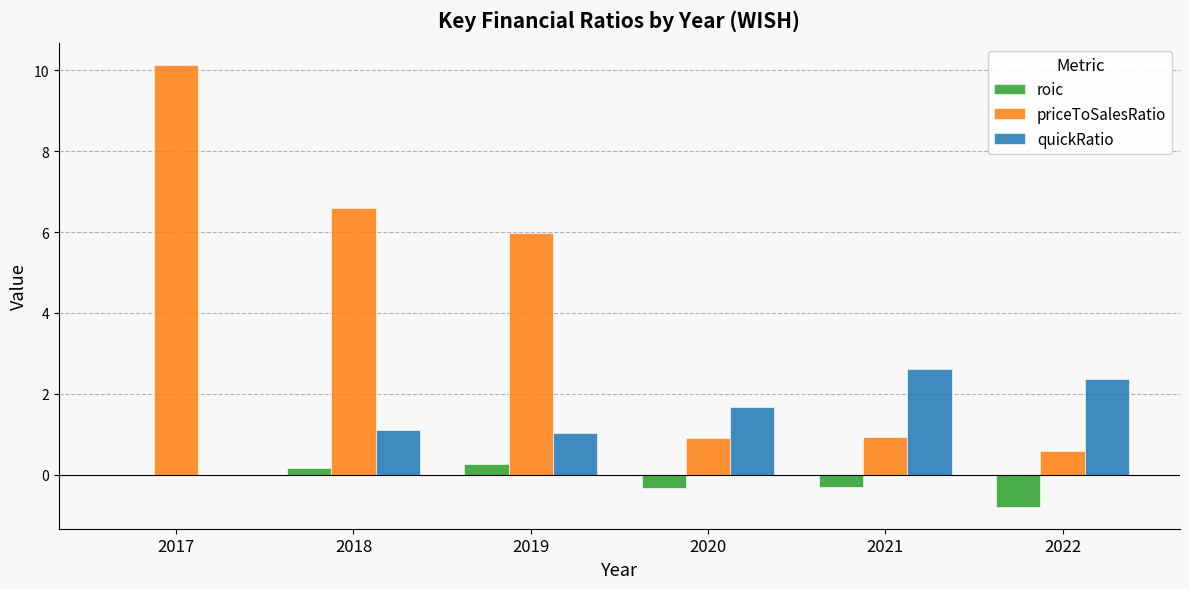

What is the maximum value for roic?

0.3